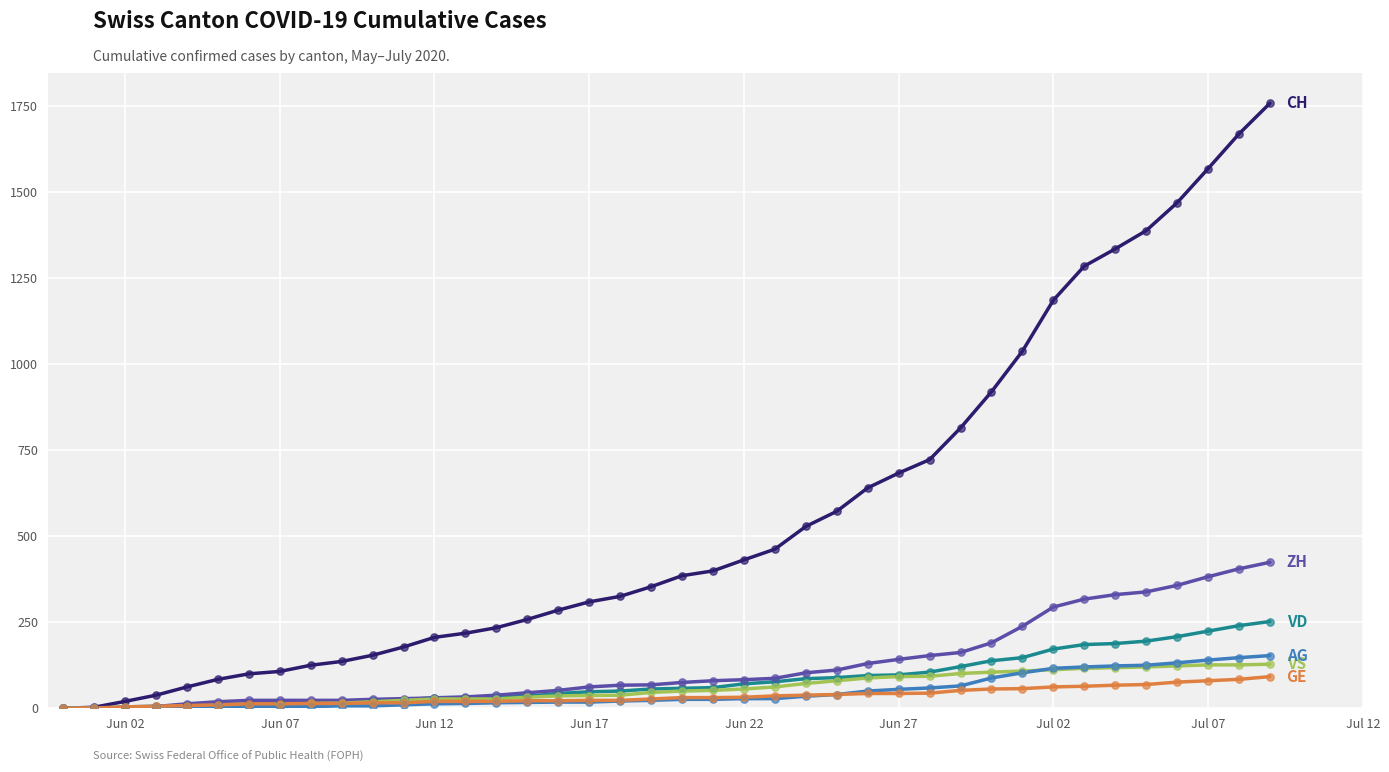

What is the maximum value shown in the chart?

1757